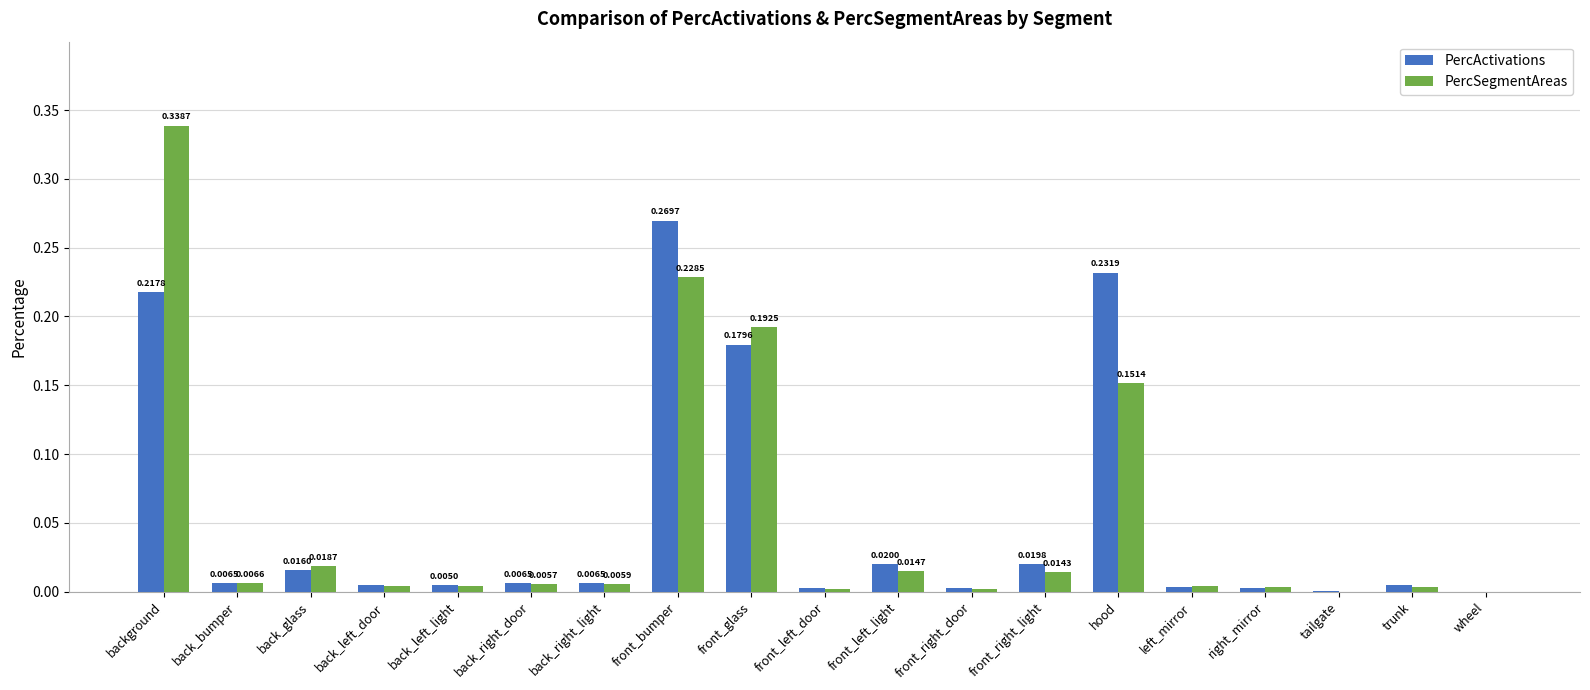

Between front_bumper and wheel, which series saw the biggest shift?

PercActivations